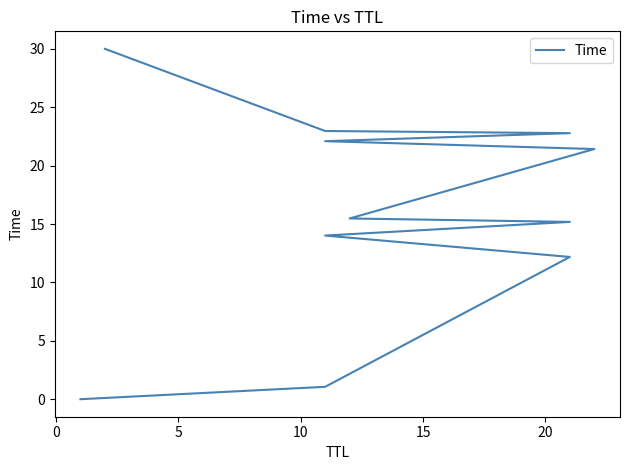

Is this an area chart (filled region under the line)?

No